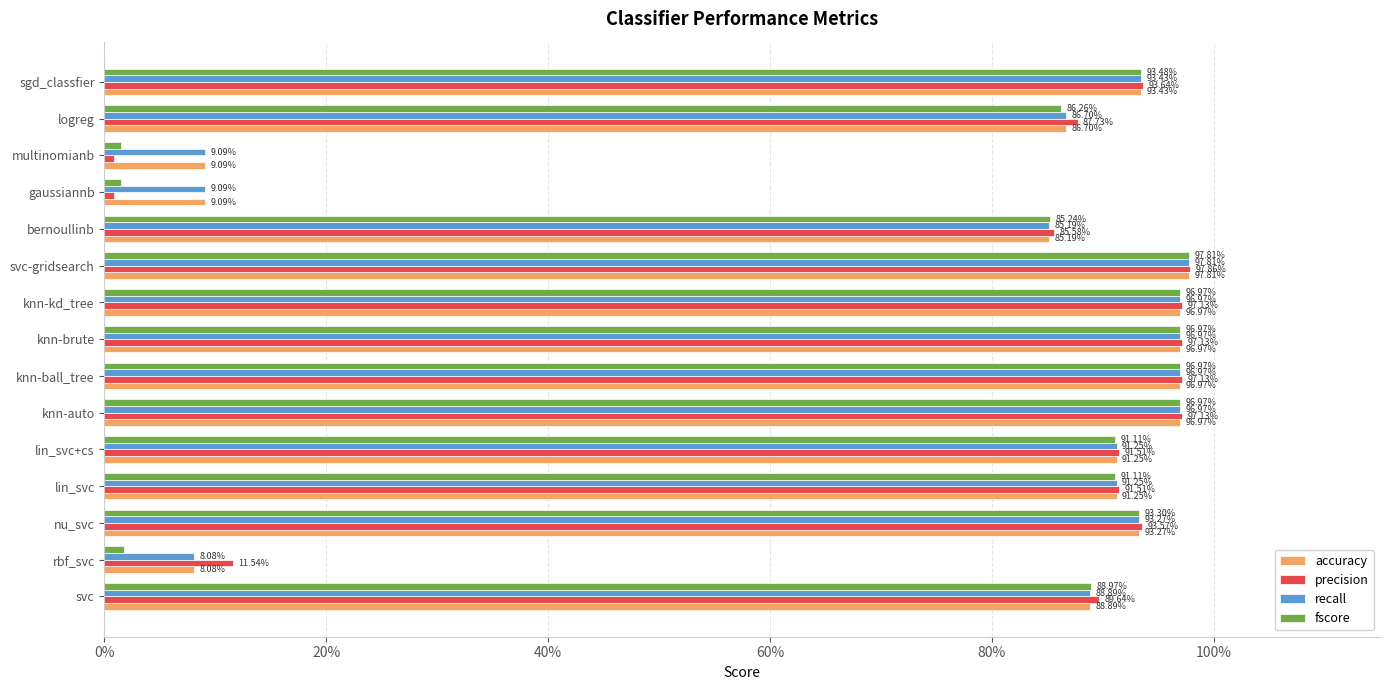

What are all the series names shown in the legend?

accuracy, precision, recall, fscore